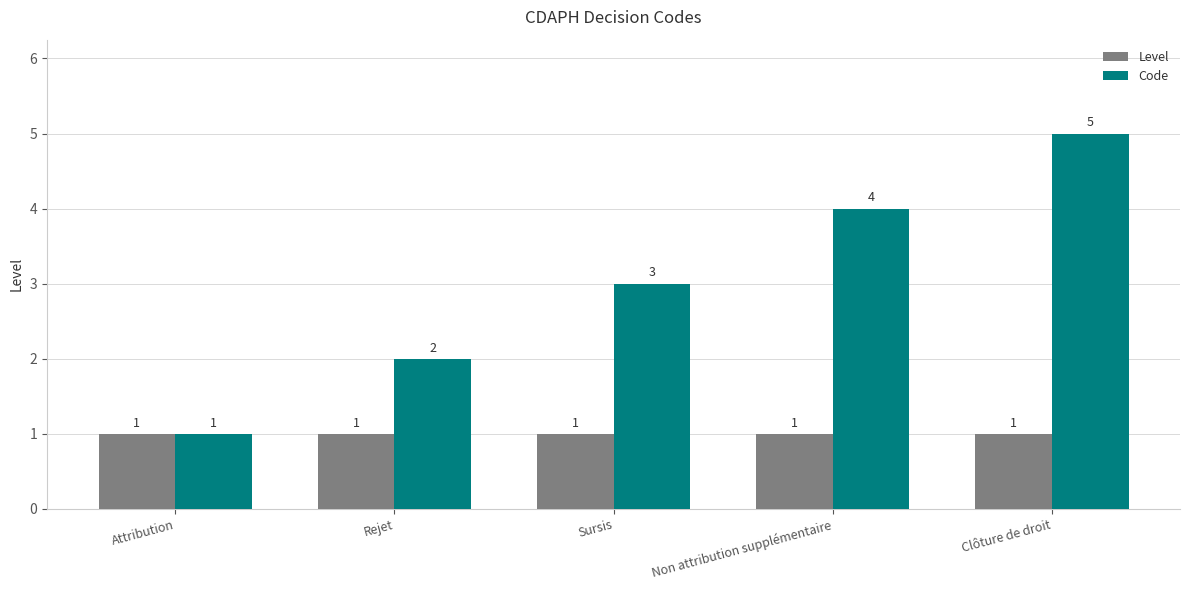

What is the average value of the Level series?

1